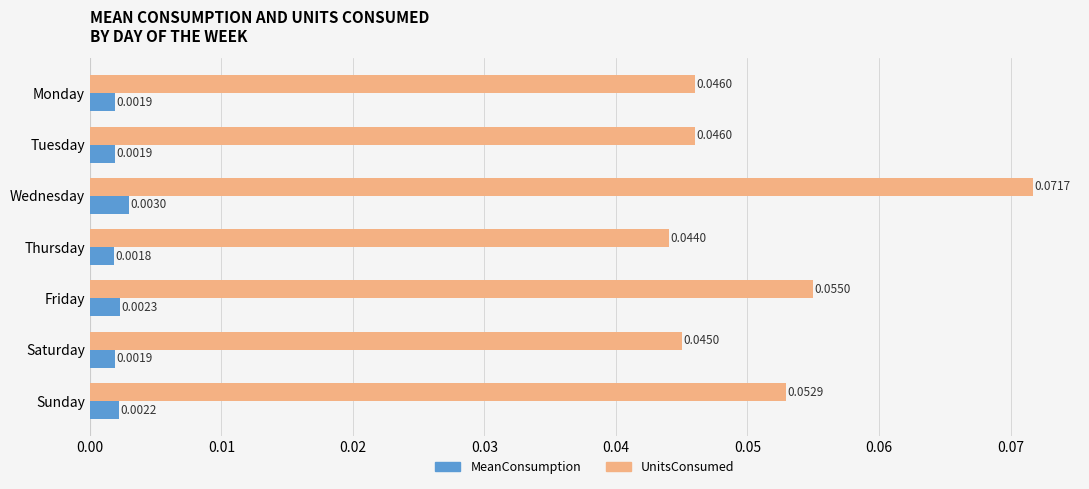

What is the sum of all UnitsConsumed values?

0.4